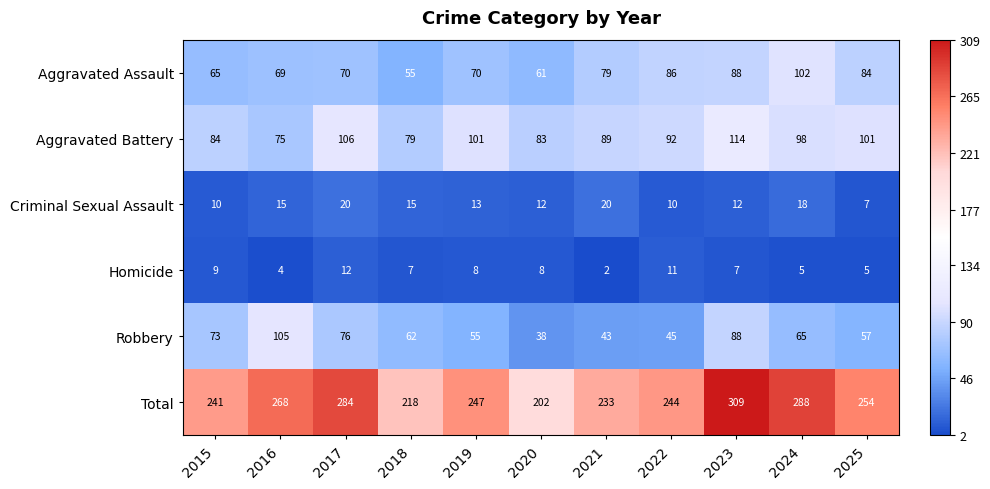

At which label is Criminal Sexual Assault closest to 13?

2019